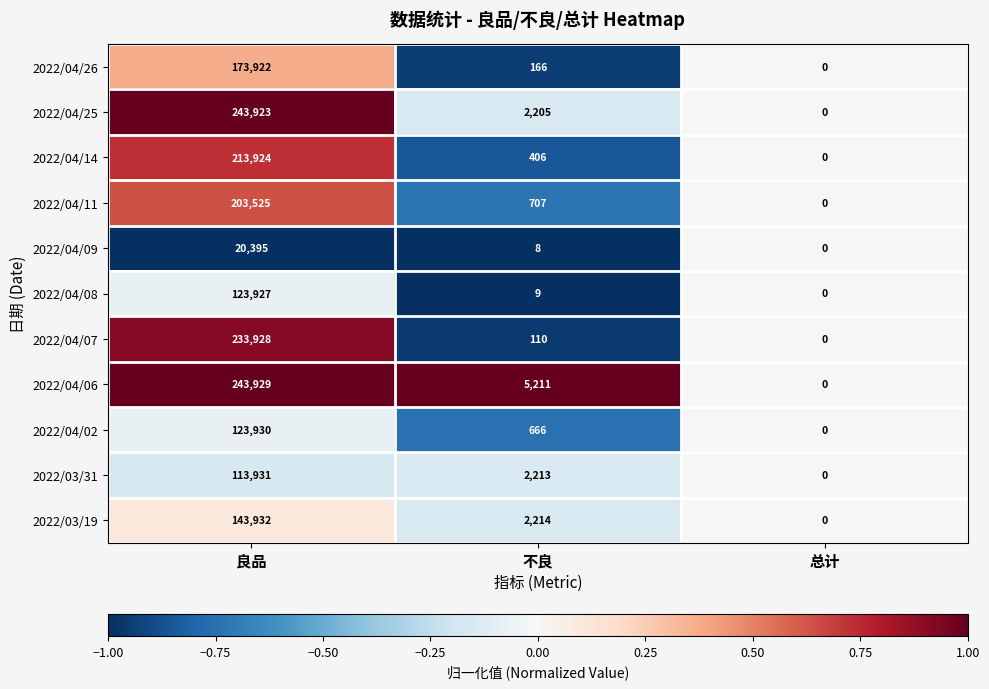

Is the value of 2022/04/26 at 总计 greater than the value of 2022/04/06 at 良品?

No